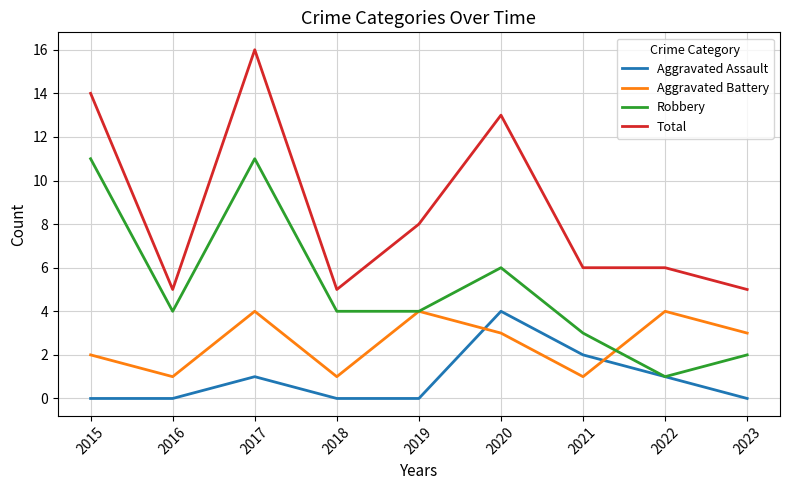

List the series in order of their overall mean, lowest first.

Aggravated Assault, Aggravated Battery, Robbery, Total